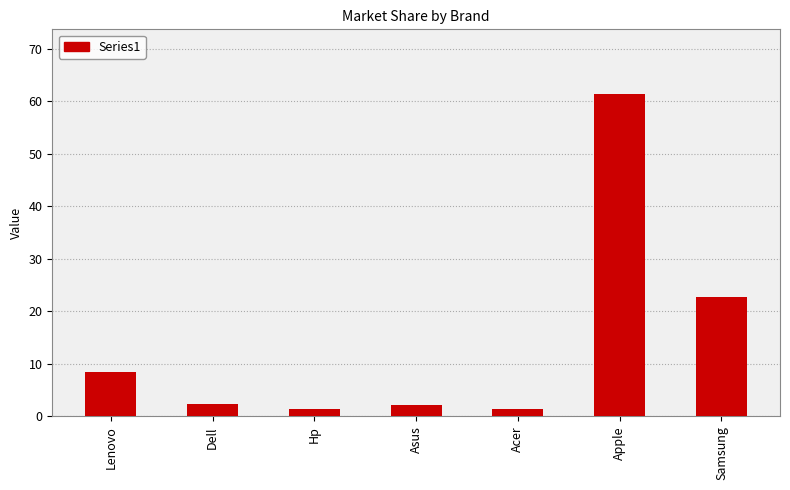

The chart shows a value of 61.4 at Apple. True or false?

True